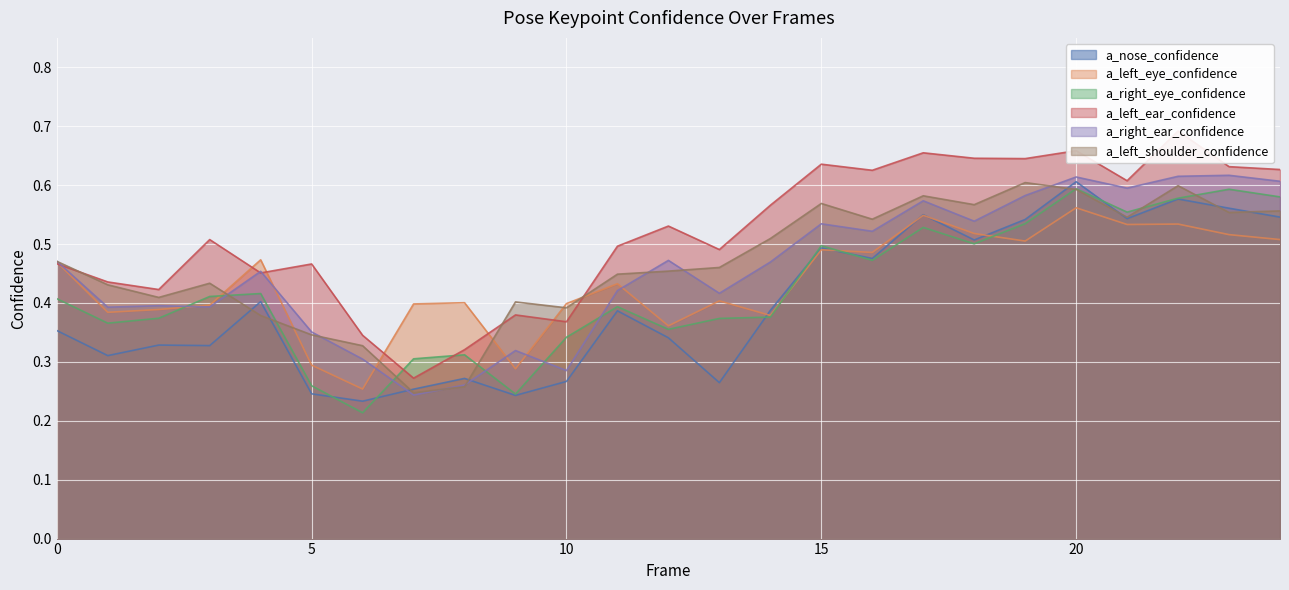

True or false: a_left_ear_confidence has a value of 0.5 at 13.

True